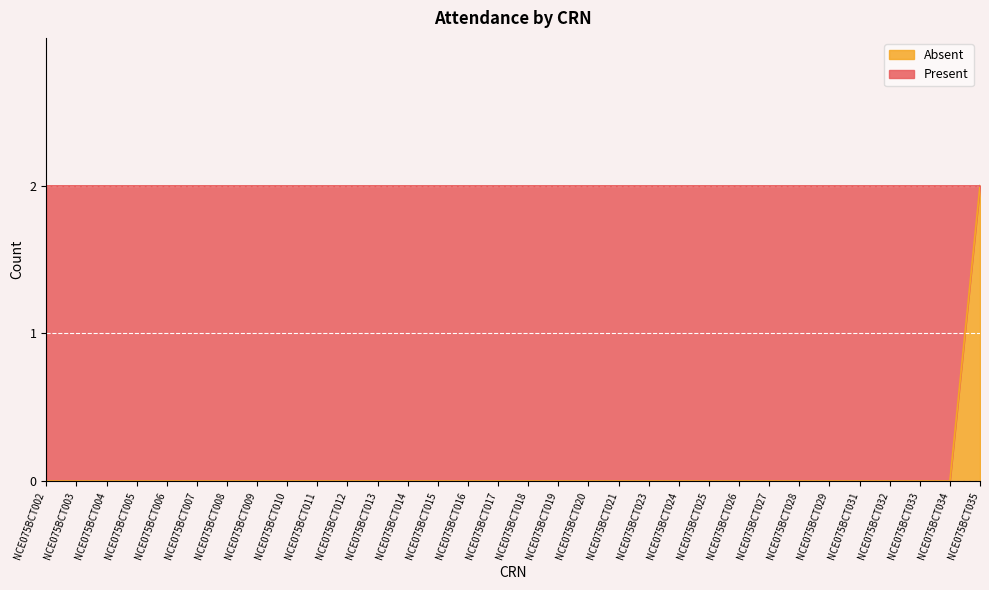

Which has a higher value, NCE075BCT020 or NCE075BCT006?

NCE075BCT020